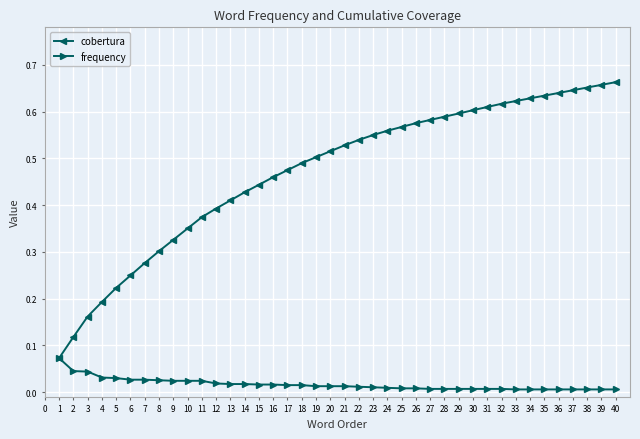

List the series in order of their overall mean, highest first.

cobertura, frequency